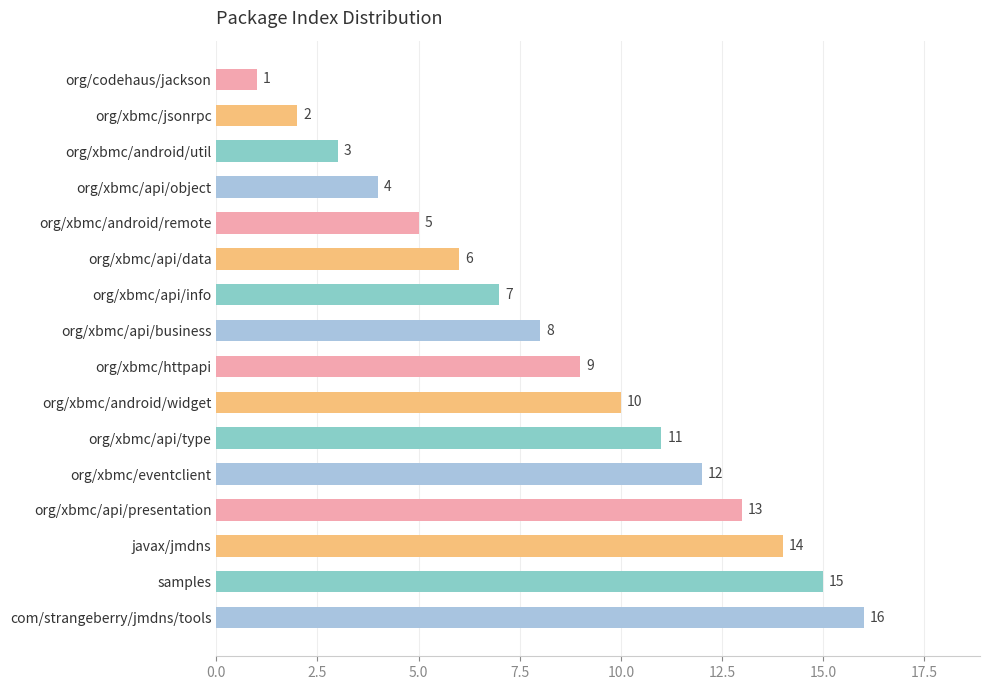

The value at org/xbmc/api/business is 12. True or false?

False